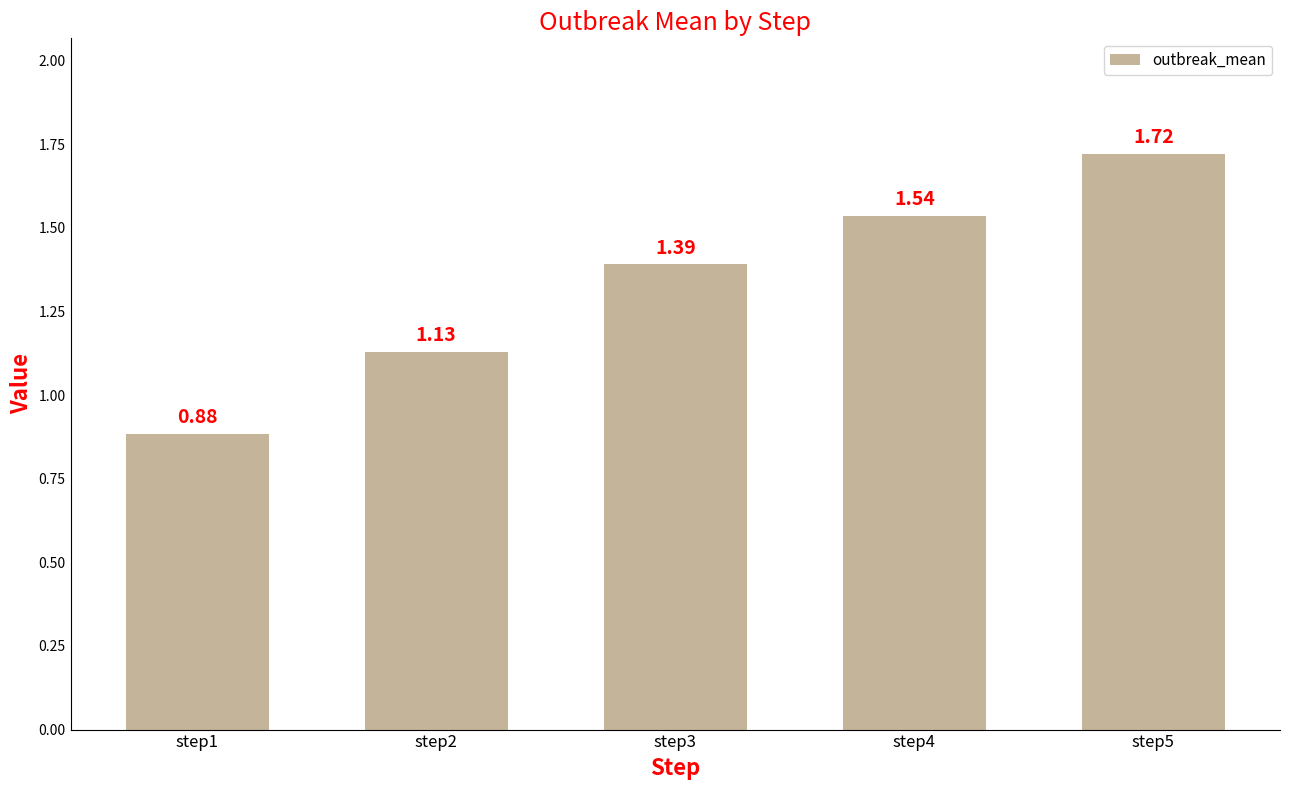

What is the difference between the second highest and minimum values?

0.7